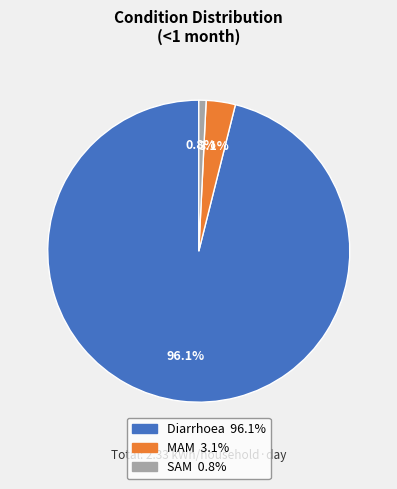

Is the sum of SAM and Diarrhoea greater than half?

Yes